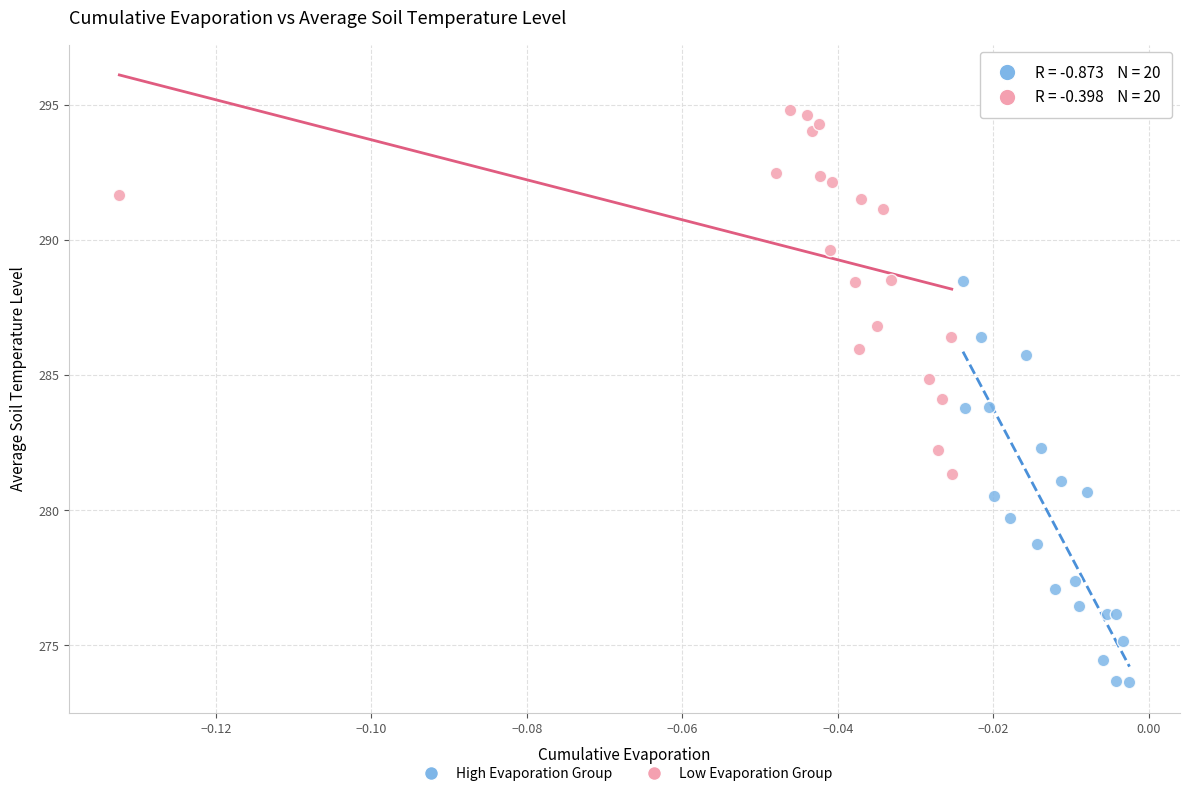

Which series reaches the minimum Y coordinate?

High Evaporation Group